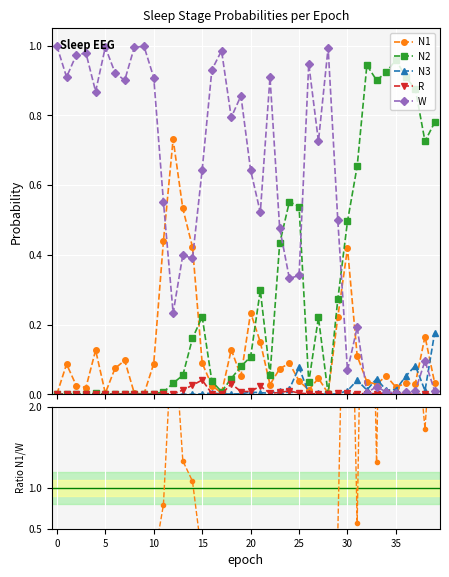

True or false: R has more than 0 points higher than both neighbors.

True